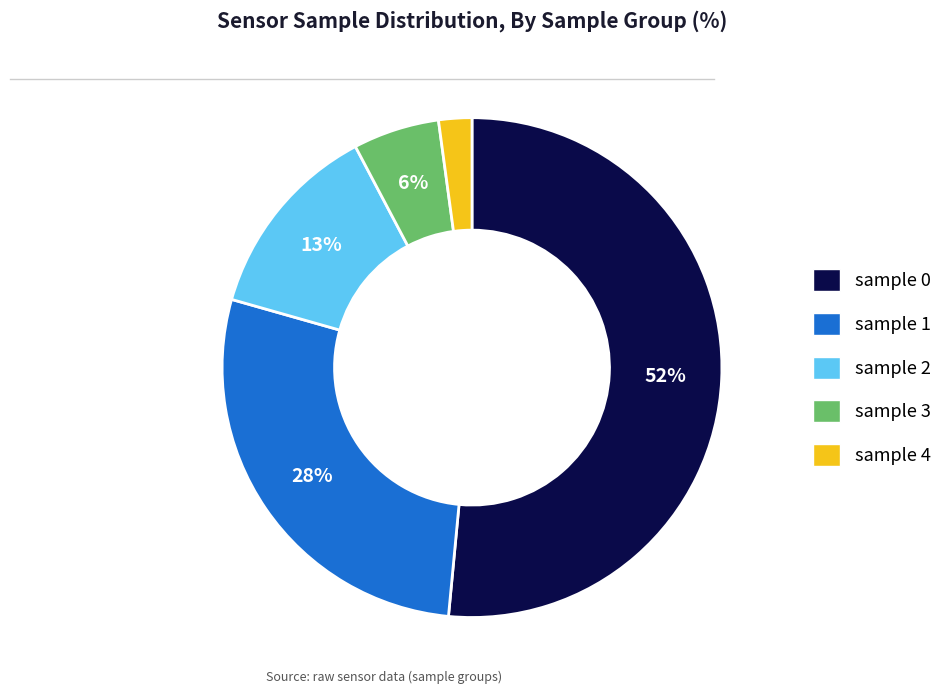

To the nearest percent, what is the average slice percentage?

20%